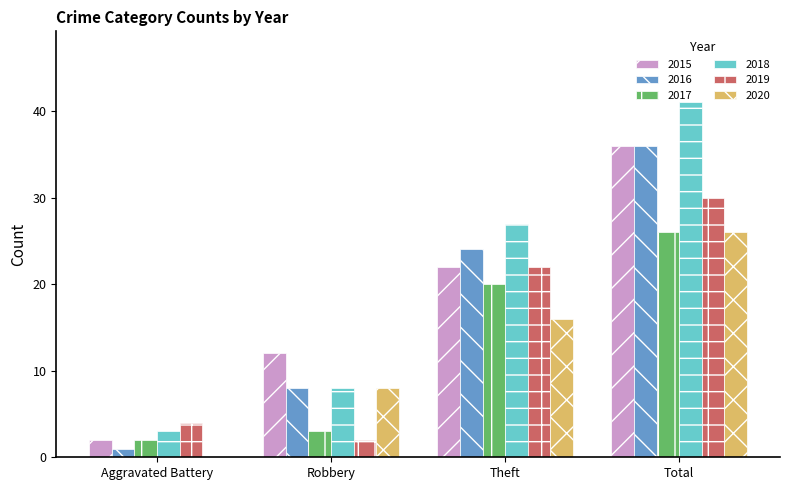

What is the total value across all series at Robbery?

41